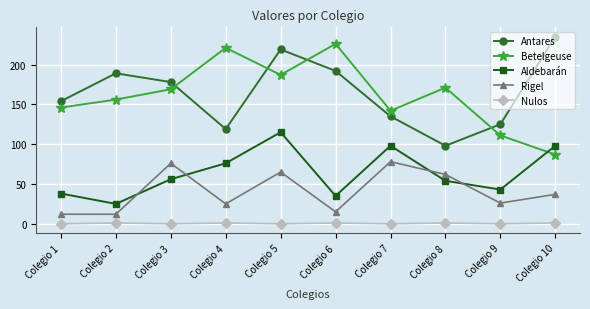

Is the value of Aldebarán at Colegio 6 greater than the value of Rigel at Colegio 5?

No